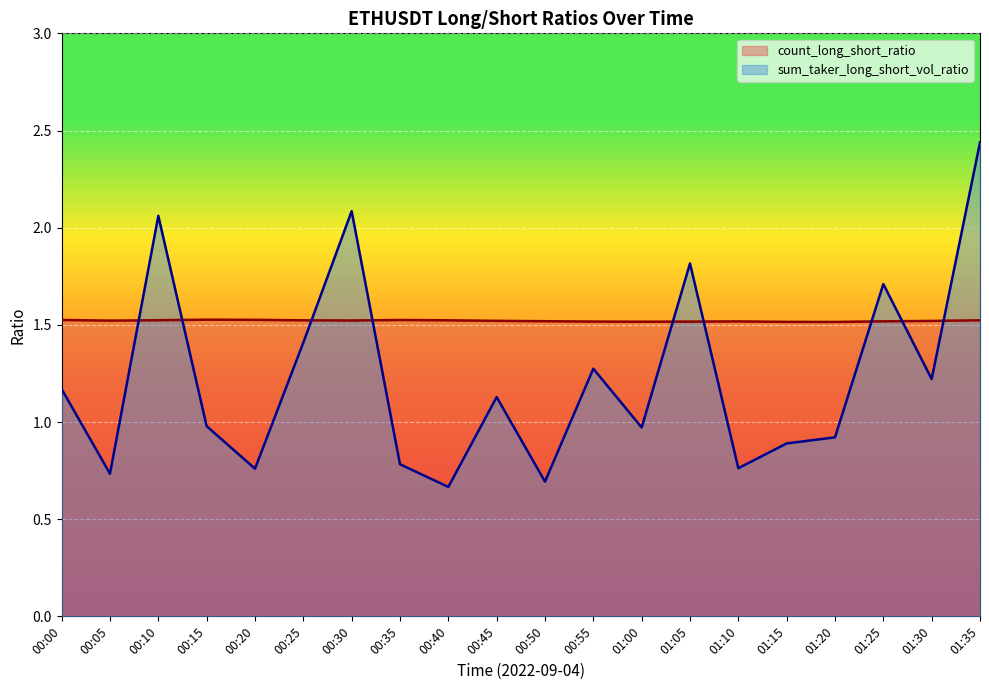

Which series ends up on top after the final intersection of sum_taker_long_short_vol_ratio and count_long_short_ratio?

sum_taker_long_short_vol_ratio